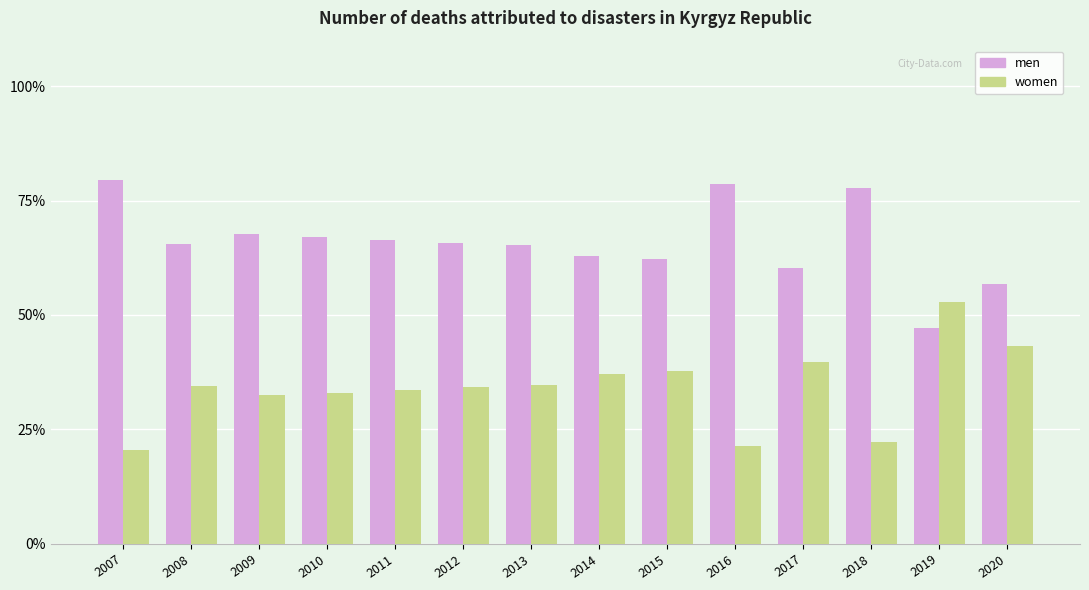

Rank the series by their average value, from lowest to highest.

women, men